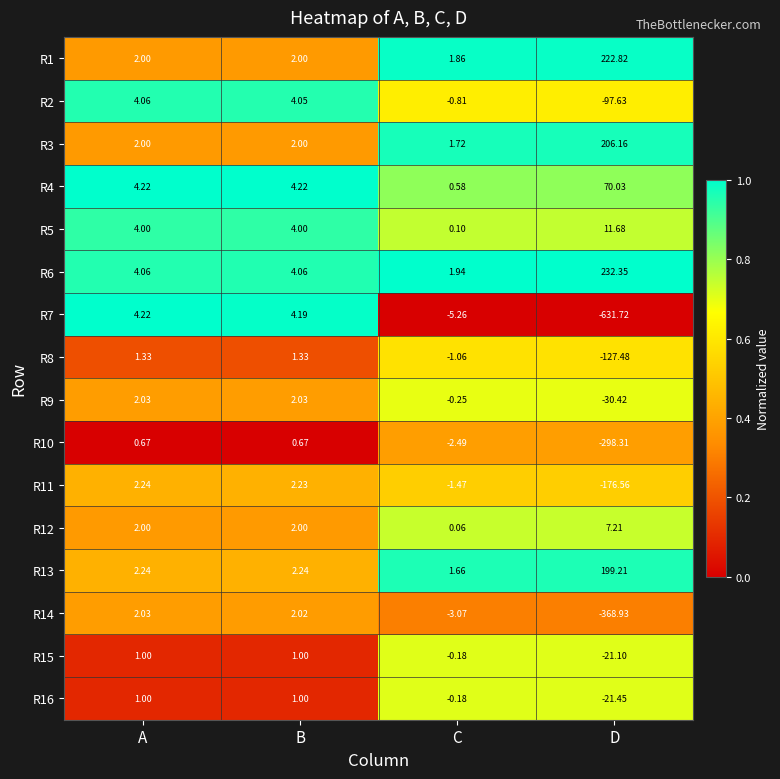

Which label corresponds to the smallest value in the chart?

D